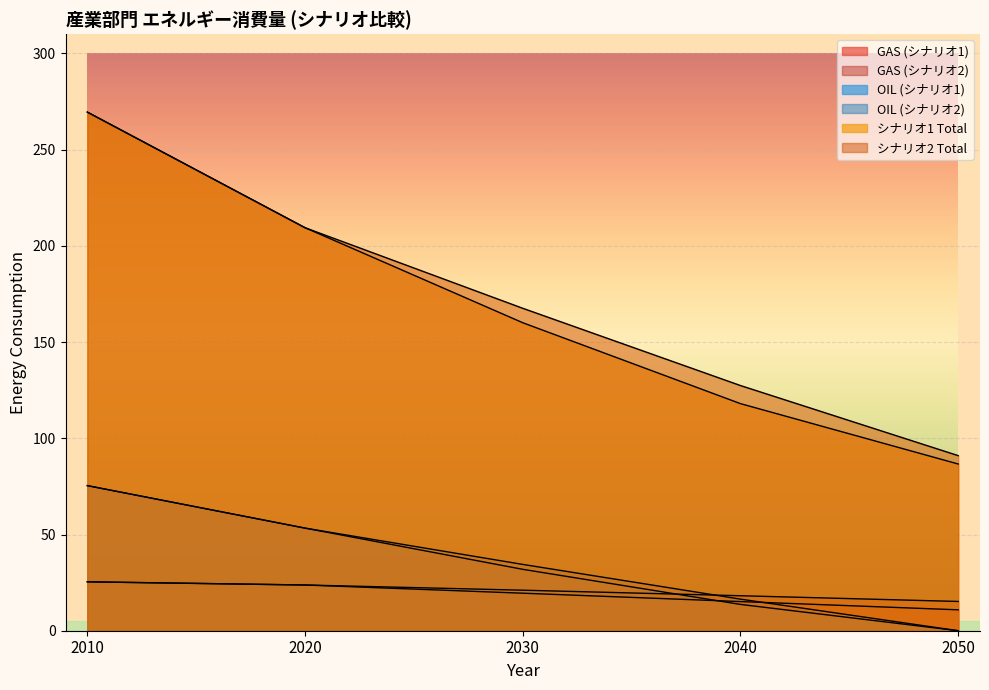

True or false: GAS (シナリオ2) and シナリオ1 Total intersect in this chart.

False